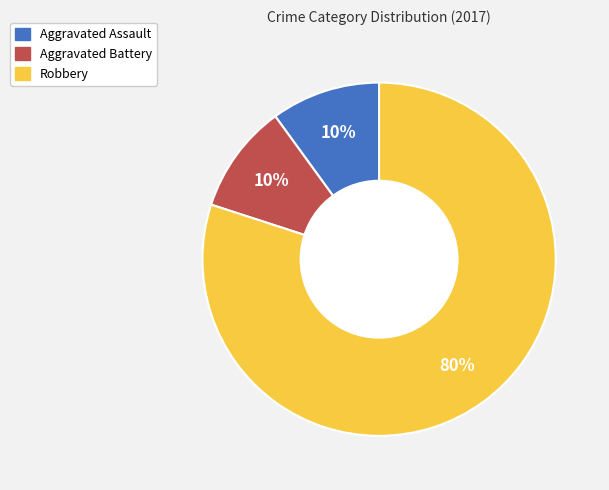

To the nearest percent, what is the difference between the largest and smallest slice percentages?

70%